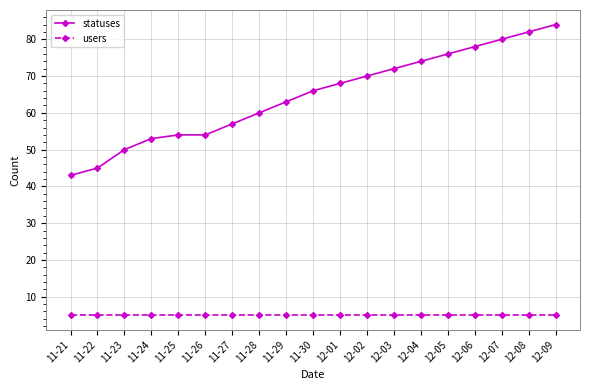

How many distinct data groups are displayed?

2